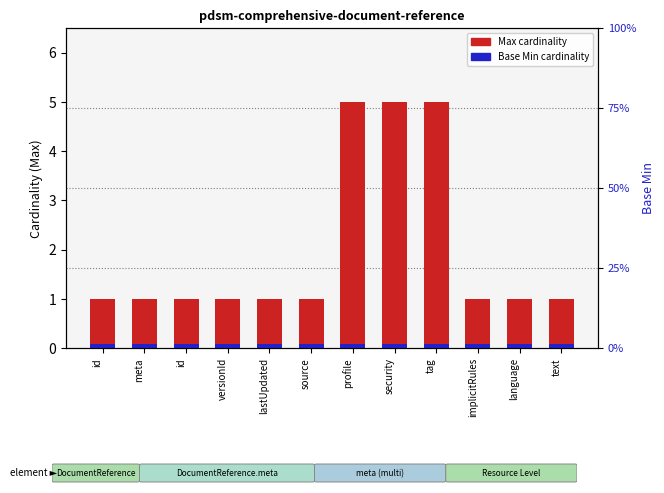

True or false: Max cardinality has a value of 7.2 at tag.

False